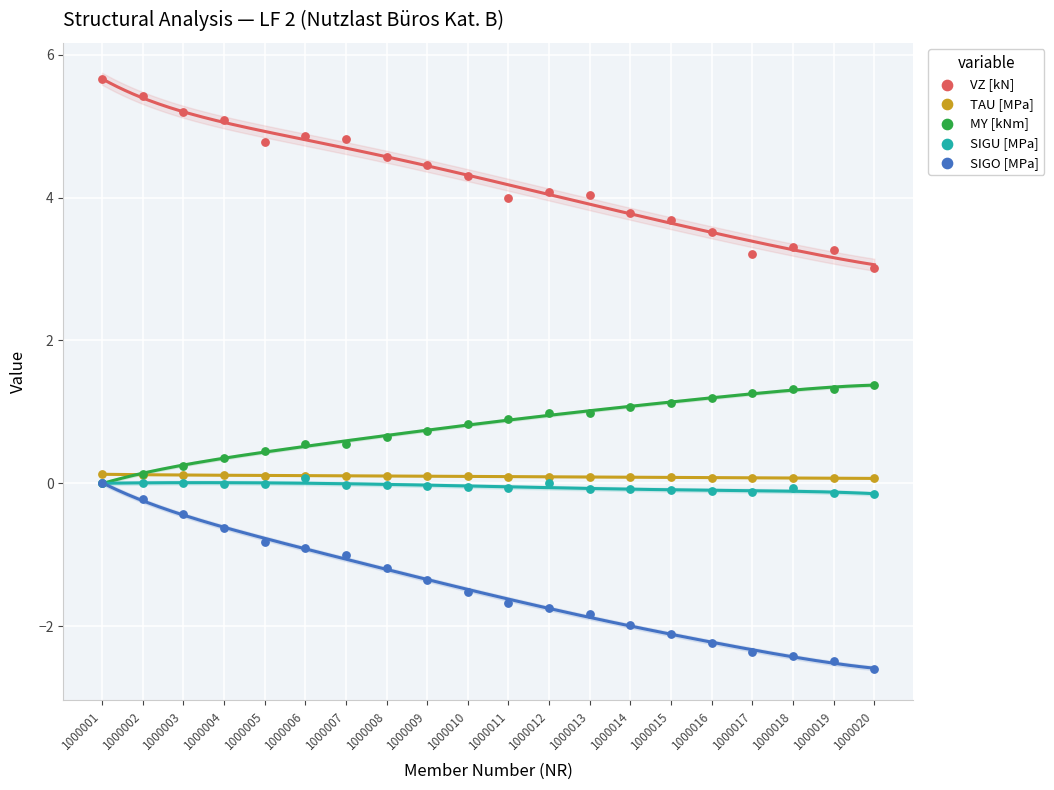

What are all the series names shown in the legend?

VZ [kN], TAU [MPa], MY [kNm], SIGU [MPa], SIGO [MPa]